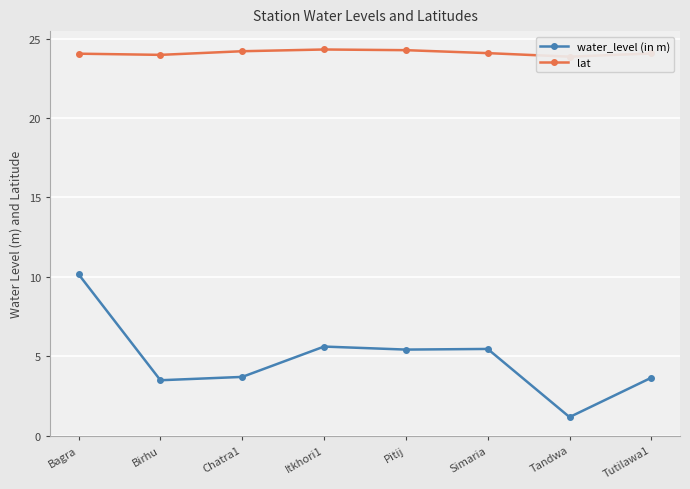

Which has a higher value, Birhu or Tandwa?

Birhu